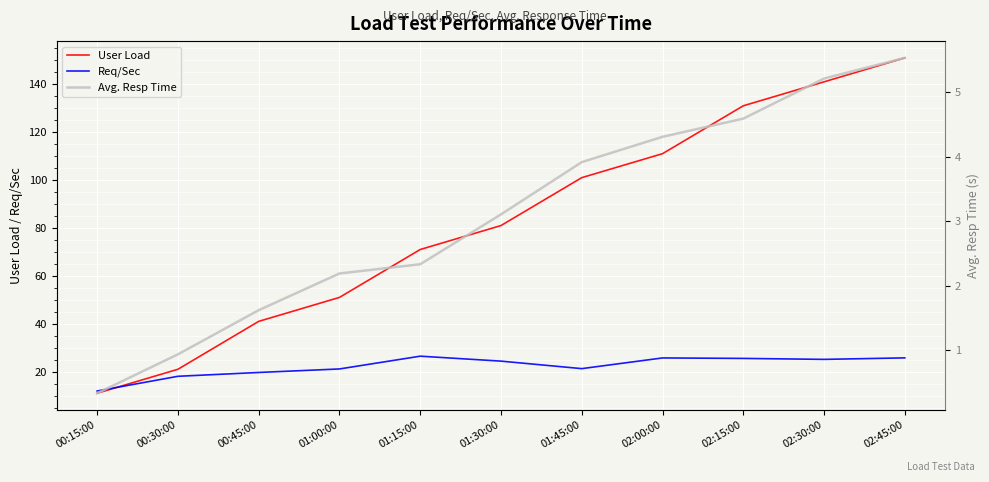

What is the difference between the maximum and minimum values in the User Load series?

140.0